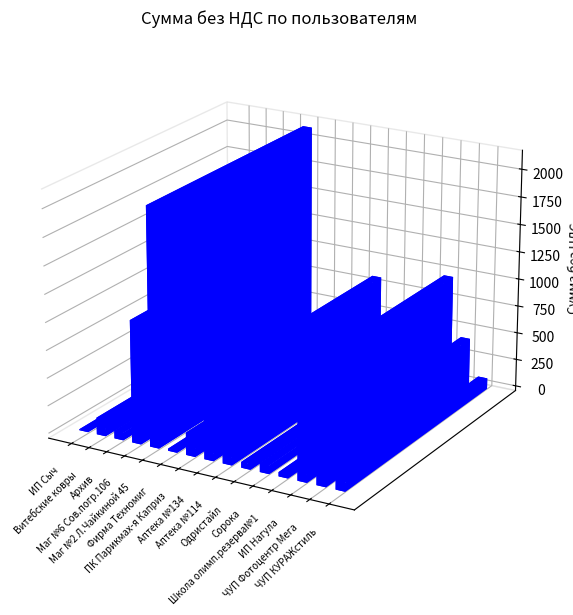

Reading left to right, transcribe all the data shown in this chart.

ИП Сыч=8.8	Витебские ковры=151.2	Архив=69.5	Маг №6 Сов.погр.106=1097.1	Маг №2 Л.Чайкиной 45=2126.0	Фирма Техномиг=18.7	ПК Парикмах-я Каприз=201.0	Аптека №134=403.2	Аптека №114=848.1	Одристайл=51.6	Сорока=78.0	Школа олимп.резерва№1=38.1	ИП Нагула=979.9	ЧУП Фотоцентр Мега=435.4	ЧУП КУРАЖстиль=98.1